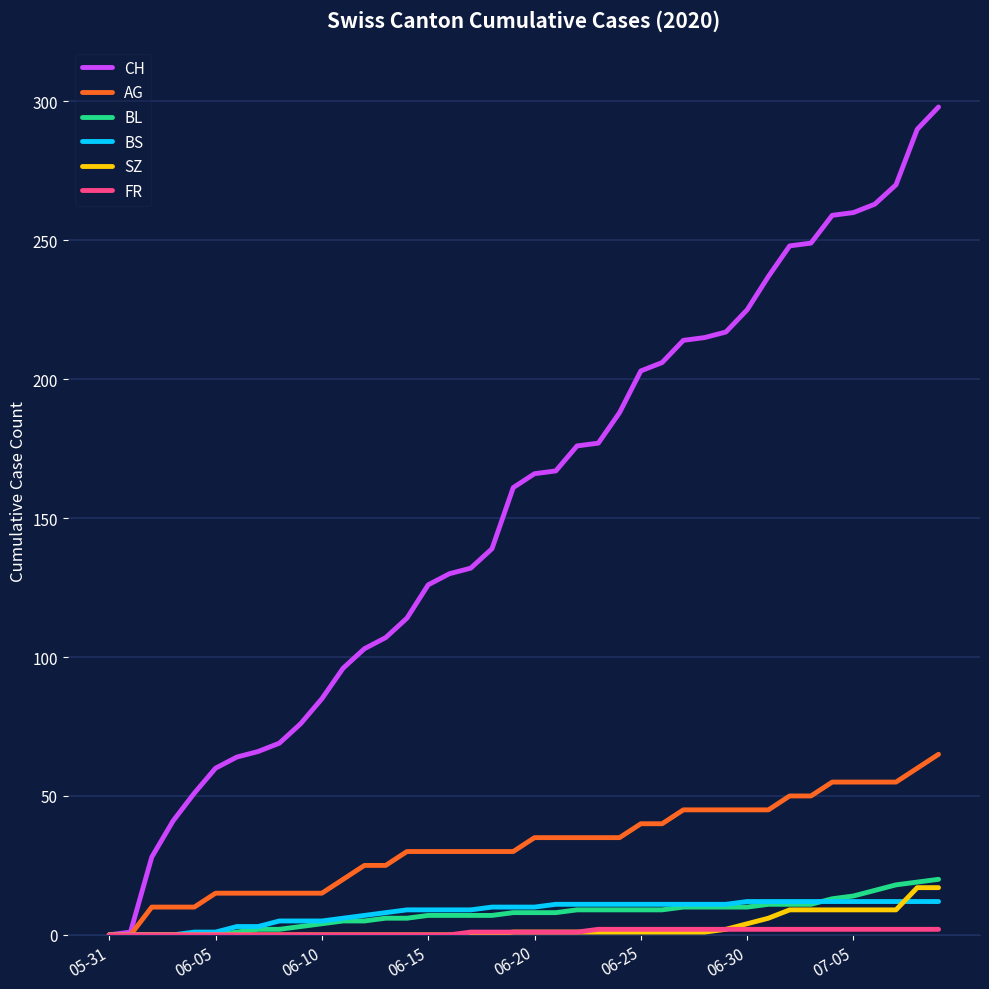

Which series has the largest total across all categories?

CH